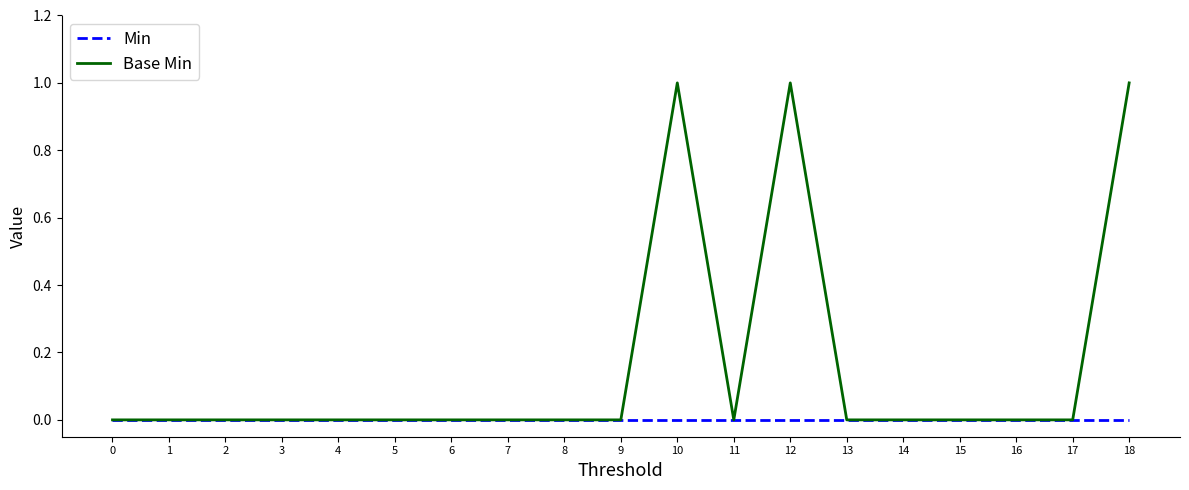

Reading right to left, extract all data points from this chart.

Min: 18=0	17=0	16=0	15=0	14=0	13=0	12=0	11=0	10=0	9=0	8=0	7=0	6=0	5=0	4=0	3=0	2=0	1=0	0=0
Base Min: 18=1	17=0	16=0	15=0	14=0	13=0	12=1	11=0	10=1	9=0	8=0	7=0	6=0	5=0	4=0	3=0	2=0	1=0	0=0